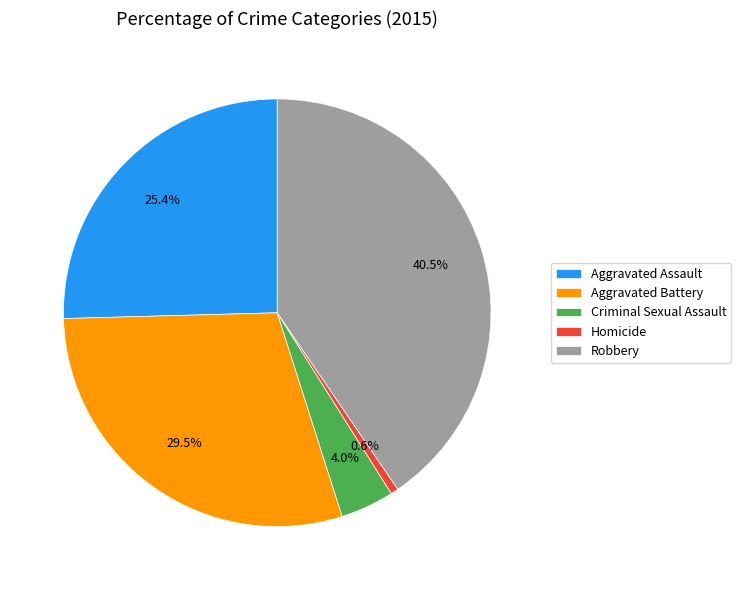

Between Homicide and Aggravated Assault, which is larger?

Aggravated Assault